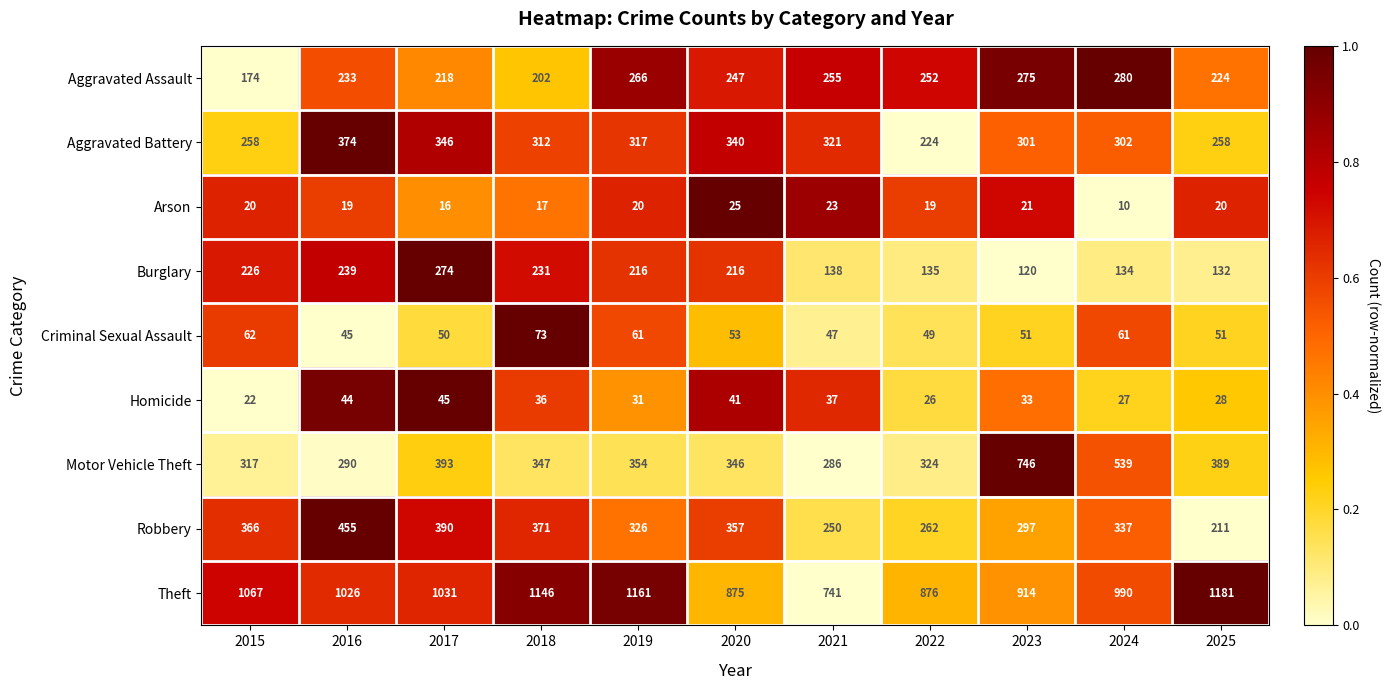

At which category is the sum across all series the highest?

2017